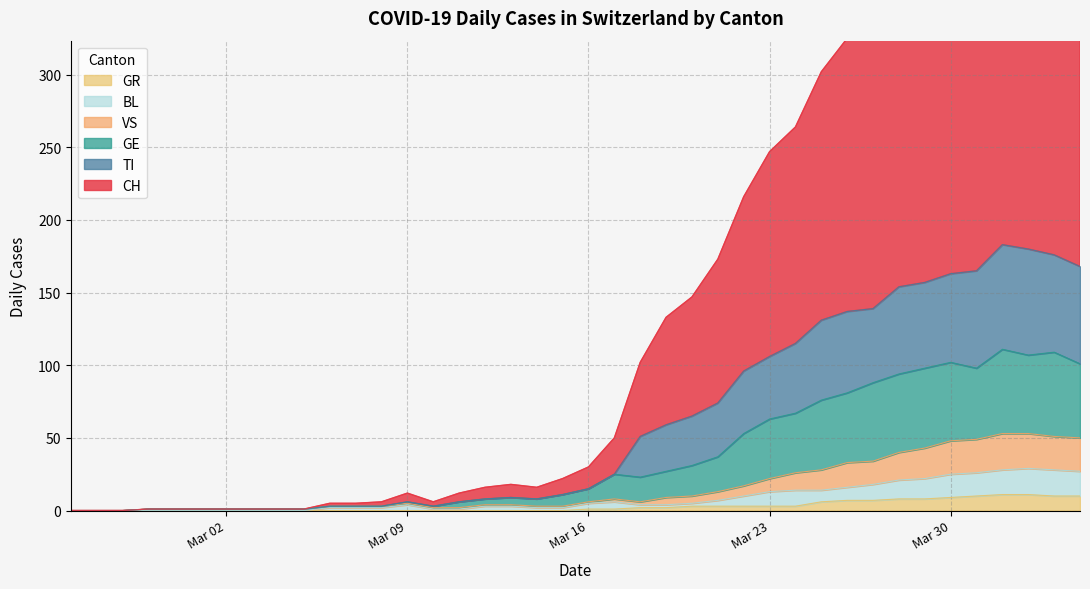

True or false: GE and GR cross at least once.

False